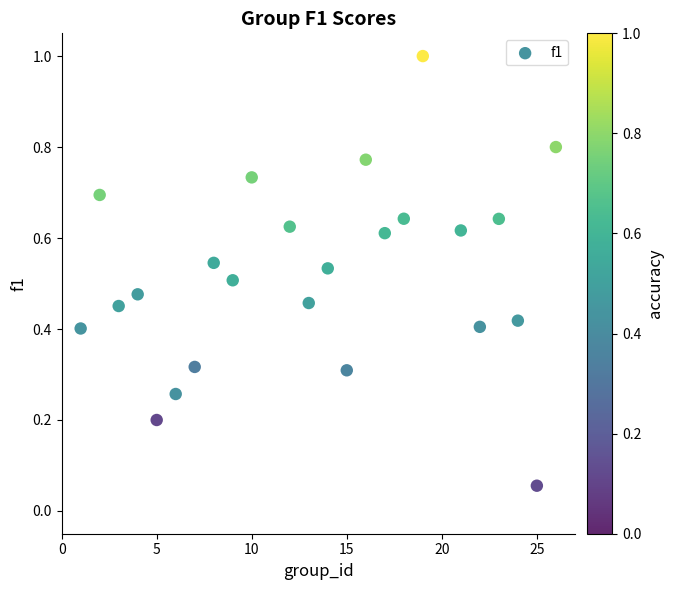

What is the range of Y values (max minus min)?

0.9